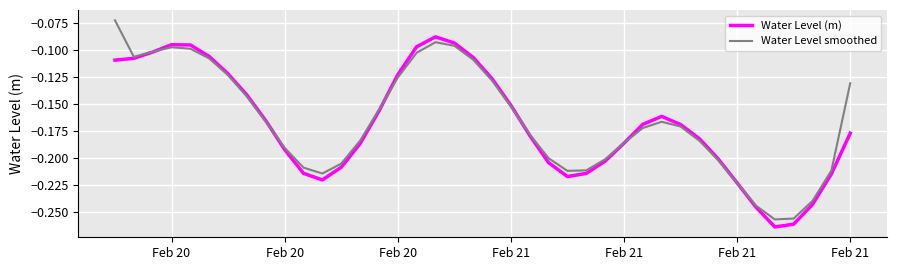

Rank the series by their average value, from lowest to highest.

Water Level (m), Water Level smoothed